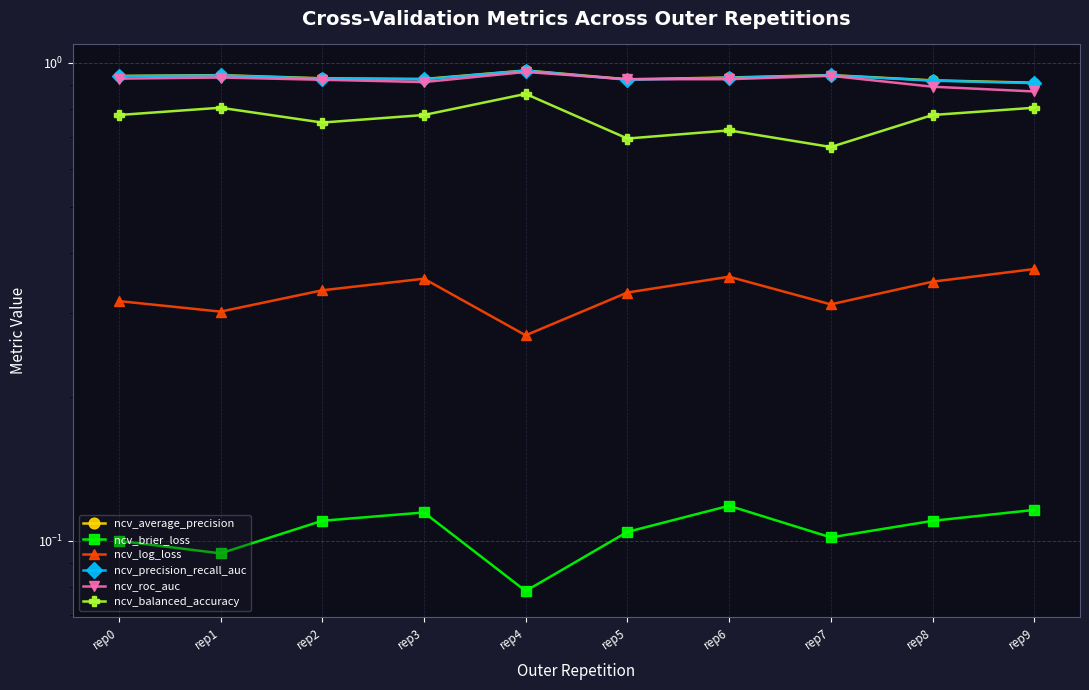

How many interior local peaks does the ncv_log_loss series have?

2